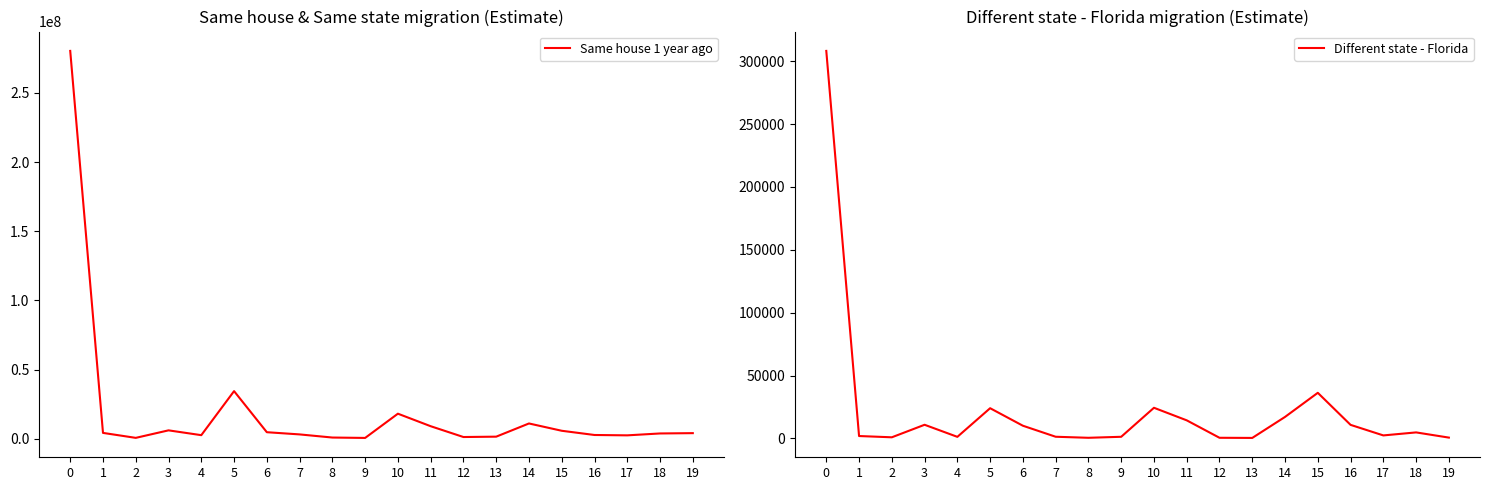

Reading right to left, list all the values displayed in this chart.

Same house 1 year ago: 19=4018892	18=3792437	17=2426897	16=2686528	15=5735703	14=11014059	13=1478739	12=1215974	11=9034705	10=18083185	9=563798	8=843383	7=3106754	6=4695821	5=34394220	4=2559444	3=6038776	2=609362	1=4197698	0=280343146
Different state - Florida: 19=712	18=4843	17=2449	16=10843	15=36328	14=17156	13=454	12=568	11=14438	10=24425	9=1361	8=562	7=1389	6=10153	5=24085	4=1308	3=10915	2=952	1=1962	0=308179